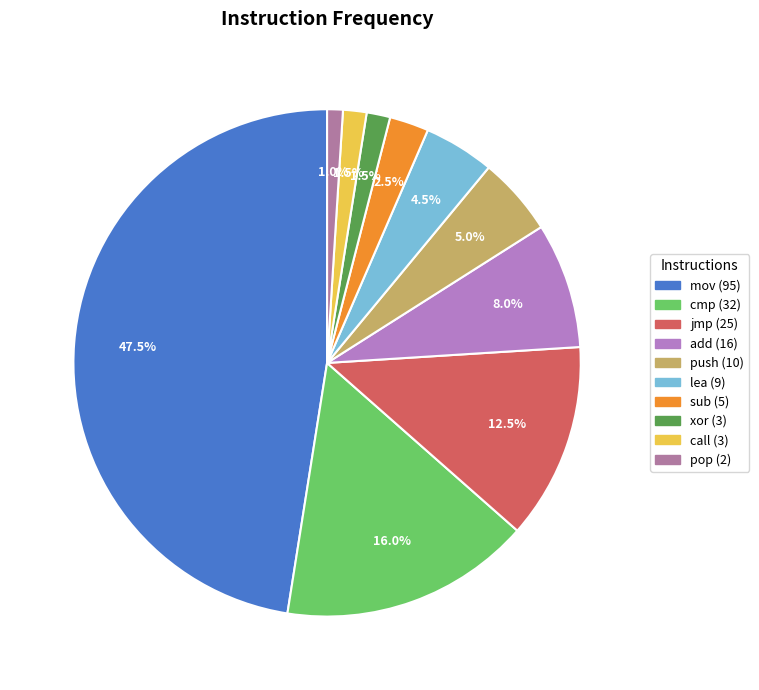

To the nearest percent, what is the combined percentage of pop and xor?

2%